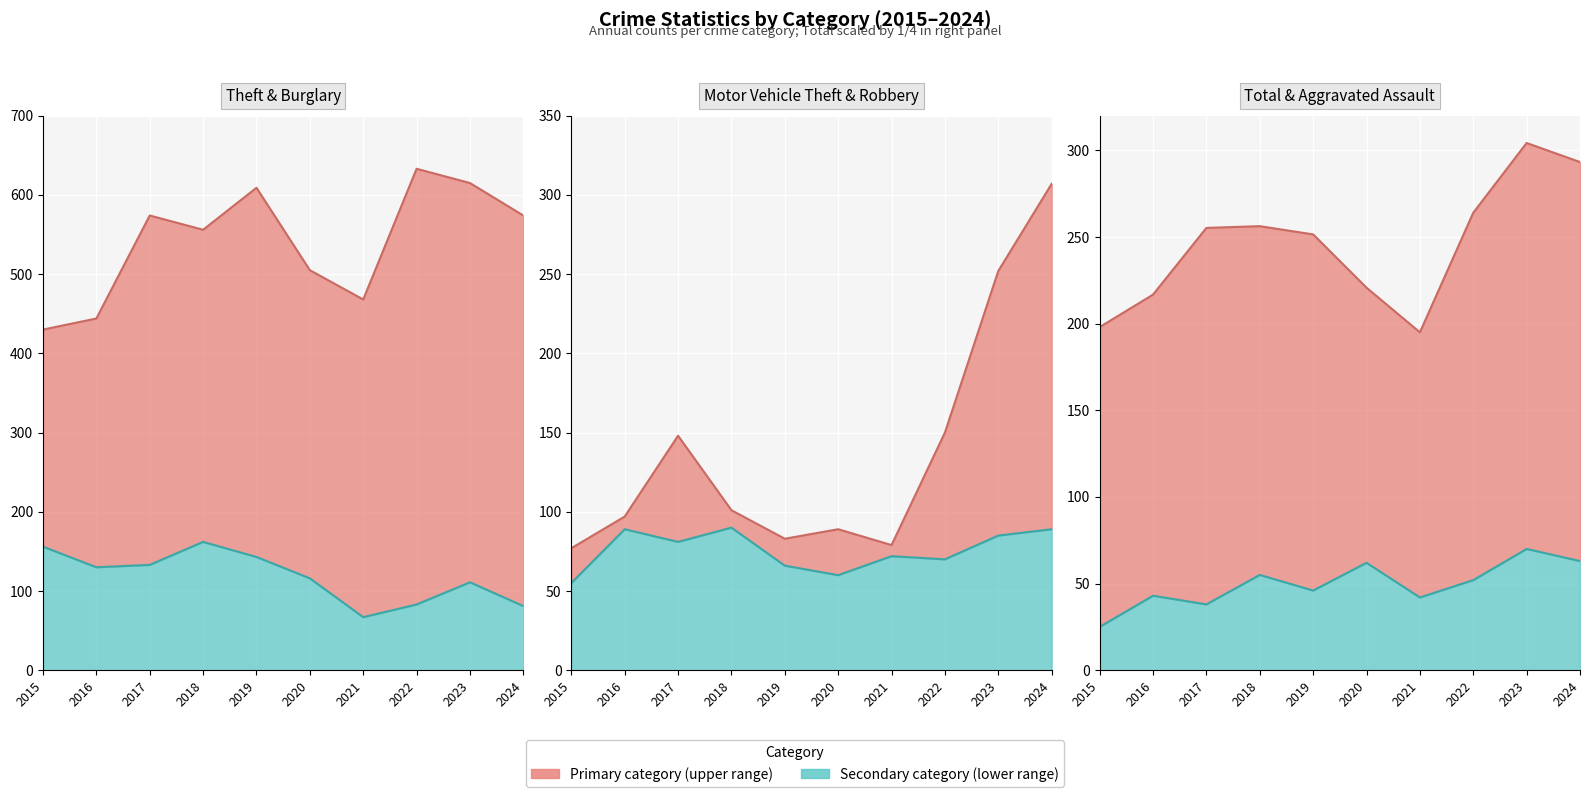

Which series has the widest spread of values?

Motor Vehicle Theft